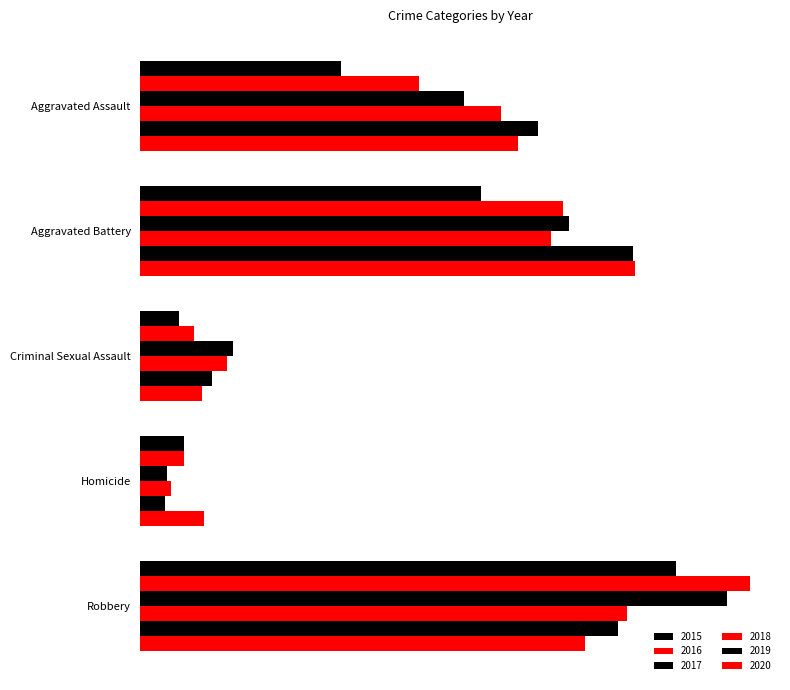

Is it true that 2019 equals 233 at Robbery?

True